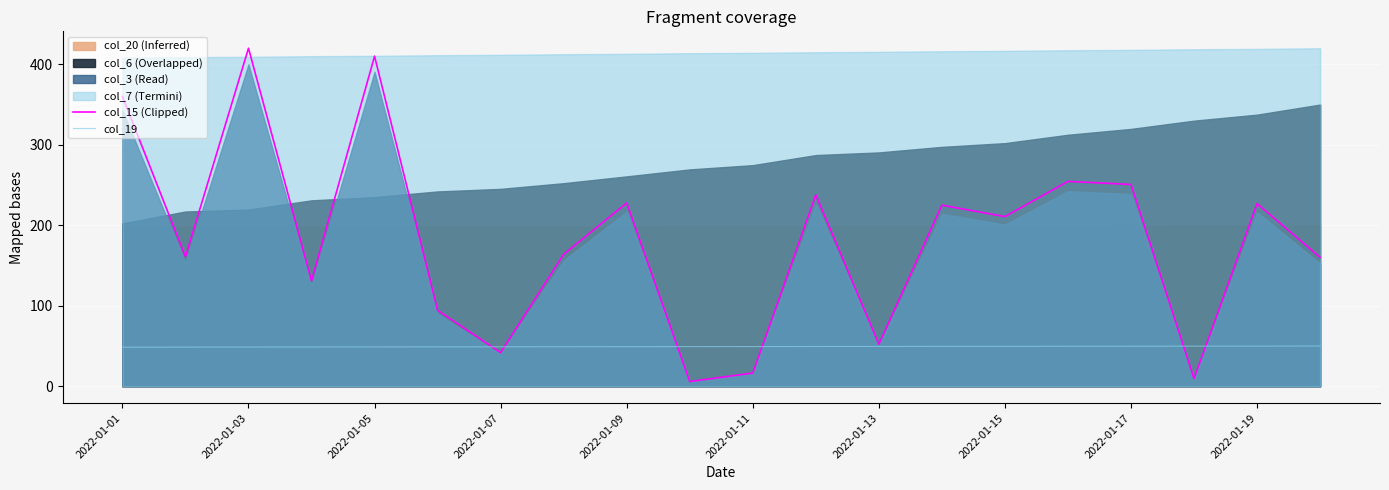

What value does the col_15 series have at 2022-01-19?

227.0